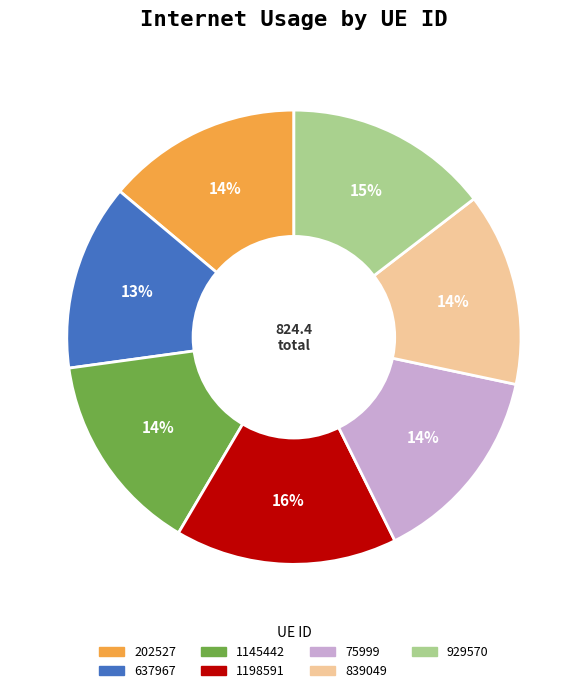

Does 1198591 account for over 50% of the chart?

No